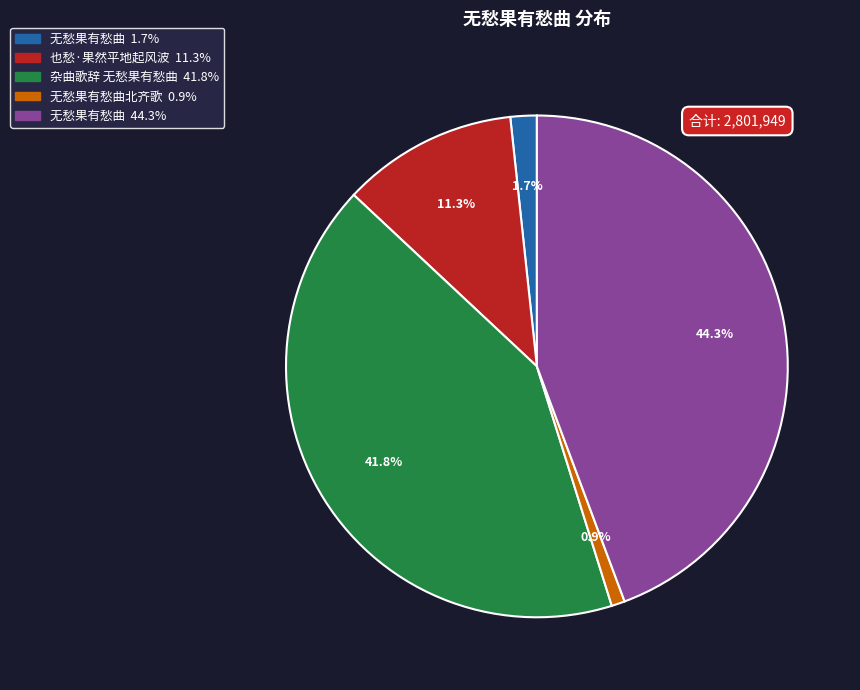

Is there any slice that represents more than half of the pie?

No